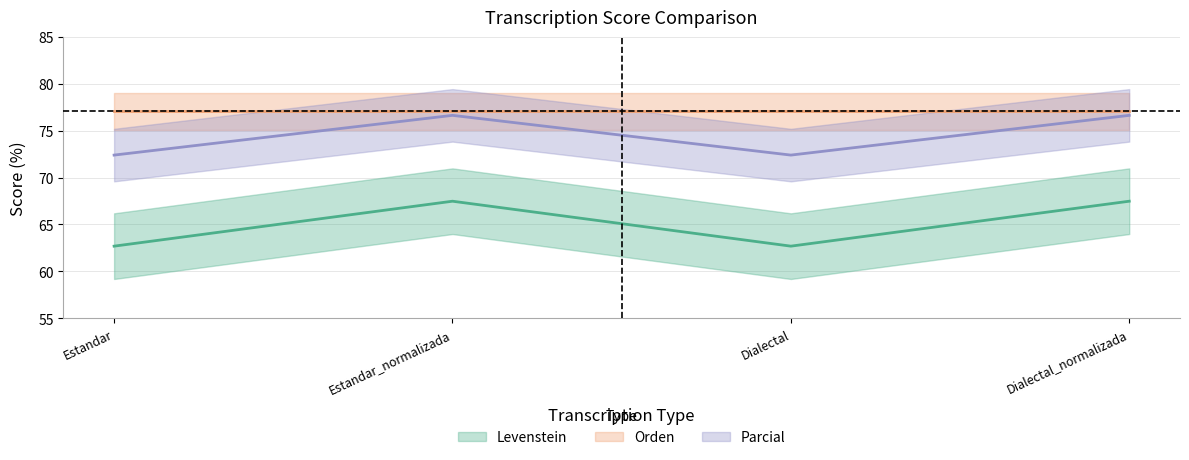

Which has a higher value, Dialectal_normalizada or Estandar_normalizada?

Dialectal_normalizada